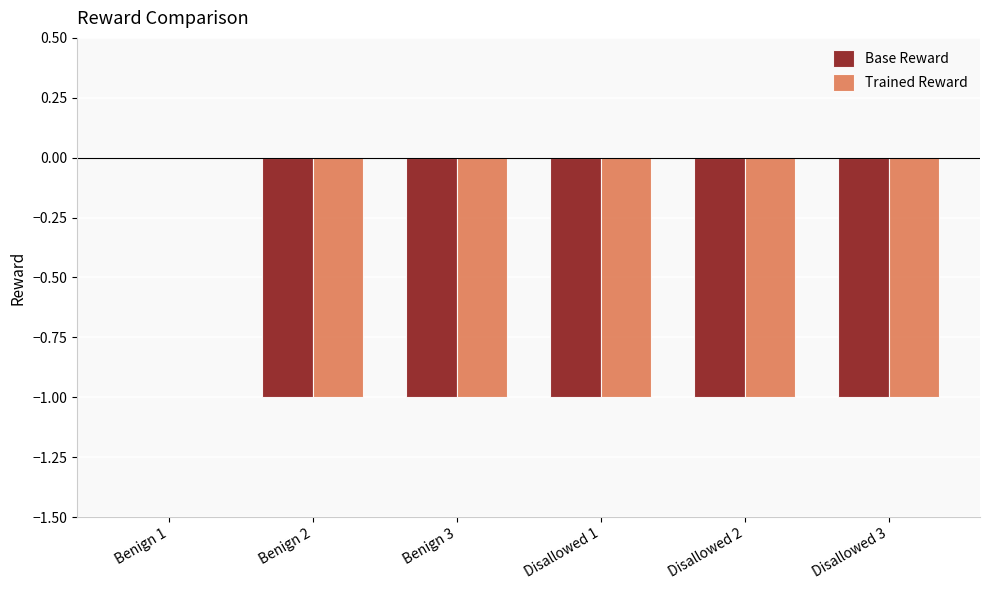

What is the sum of all Base Reward values?

-5